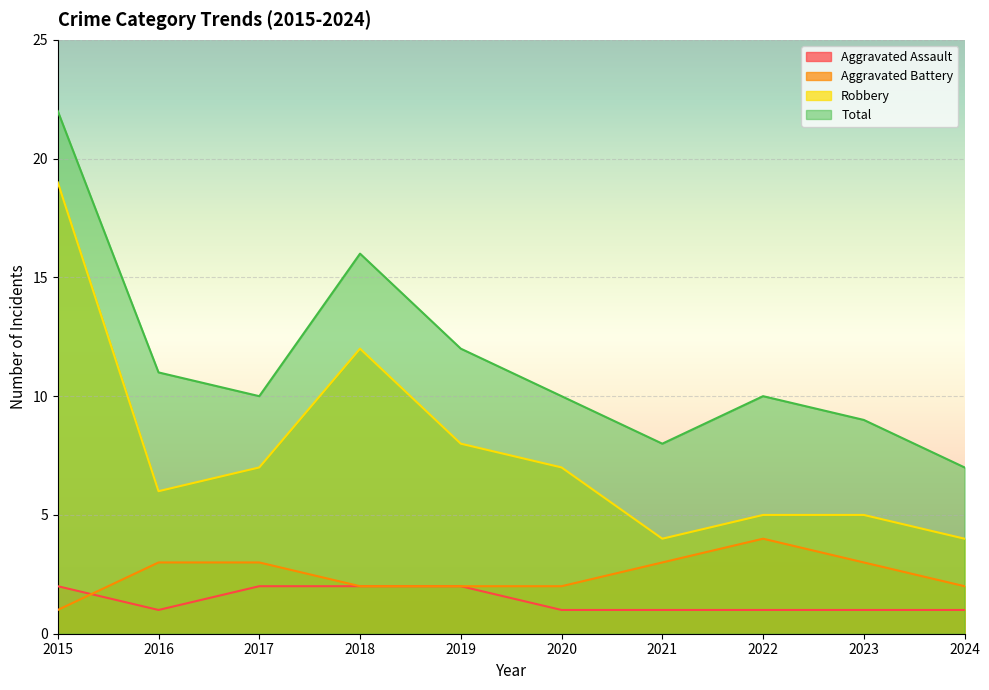

The value of Robbery at 2018 is 12. True or false?

True